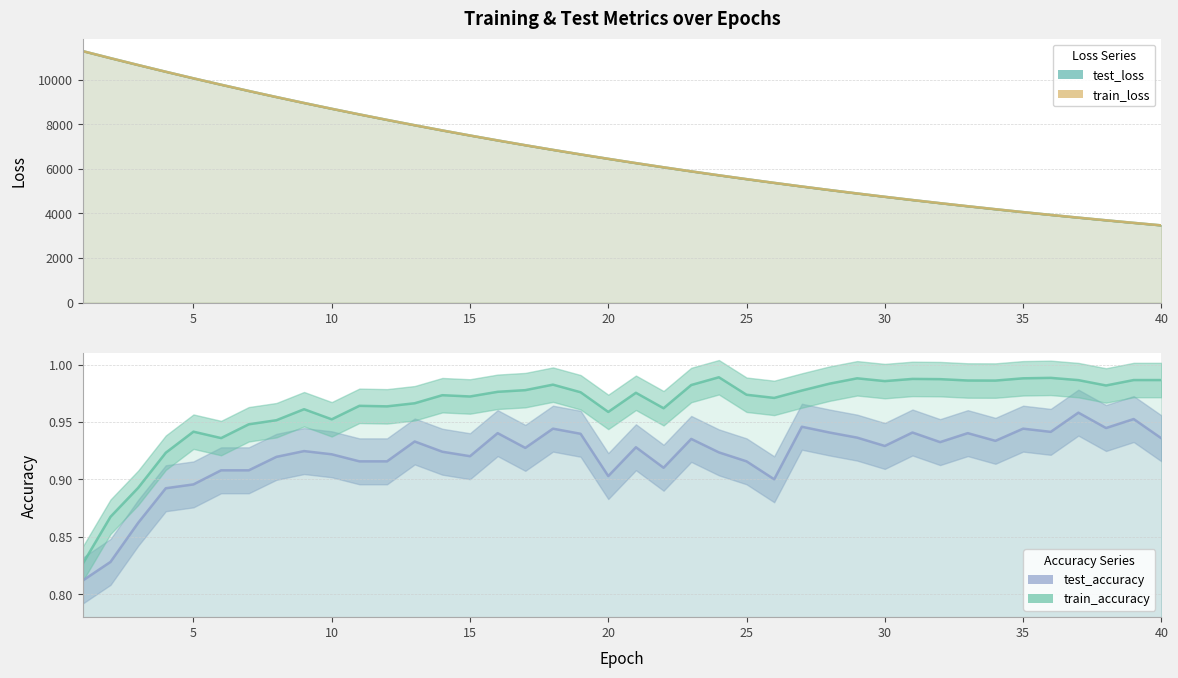

Reading right to left, extract all data points from this chart.

test_loss: 3463.4	3575.7	3691.2	3810.0	3932.4	4058.4	4188.0	4321.4	4458.6	4599.8	4745.2	4894.6	5048.3	5206.5	5369.5	5536.9	5708.7	5885.9	6068.0	6255.1	6447.7	6645.4	6848.8	7057.9	7272.9	7493.8	7720.5	7954.0	8193.6	8439.4	8692.2	8951.2	9217.2	9490.4	9770.5	10057.4	10351.7	10653.6	10961.8	11276.4
train_loss: 3463.1	3575.3	3690.8	3809.7	3932.0	4058.0	4187.6	4320.9	4458.1	4599.3	4744.6	4894.0	5047.8	5206.0	5368.8	5536.1	5708.1	5885.2	6067.3	6254.4	6446.9	6644.7	6848.1	7057.2	7272.1	7492.9	7719.8	7953.2	8192.6	8438.5	8691.3	8950.4	9216.5	9489.7	9769.8	10056.7	10351.2	10652.9	10960.9	11275.8
test_accuracy: 0.9	1.0	0.9	1.0	0.9	0.9	0.9	0.9	0.9	0.9	0.9	0.9	0.9	0.9	0.9	0.9	0.9	0.9	0.9	0.9	0.9	0.9	0.9	0.9	0.9	0.9	0.9	0.9	0.9	0.9	0.9	0.9	0.9	0.9	0.9	0.9	0.9	0.9	0.8	0.8
train_accuracy: 1.0	1.0	1.0	1.0	1.0	1.0	1.0	1.0	1.0	1.0	1.0	1.0	1.0	1.0	1.0	1.0	1.0	1.0	1.0	1.0	1.0	1.0	1.0	1.0	1.0	1.0	1.0	1.0	1.0	1.0	1.0	1.0	1.0	0.9	0.9	0.9	0.9	0.9	0.9	0.8